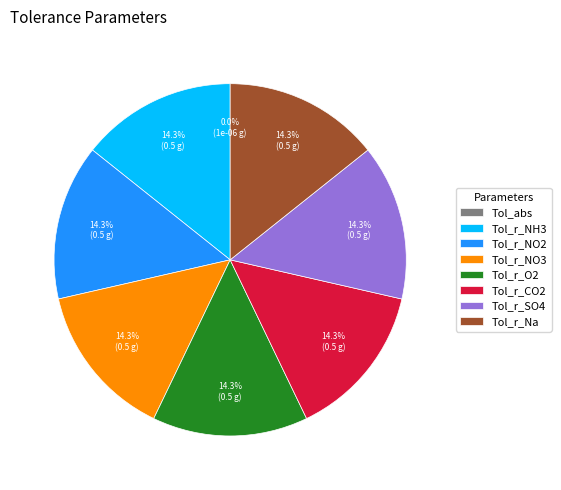

What portion of the pie excludes Tol_r_O2?

85.7%